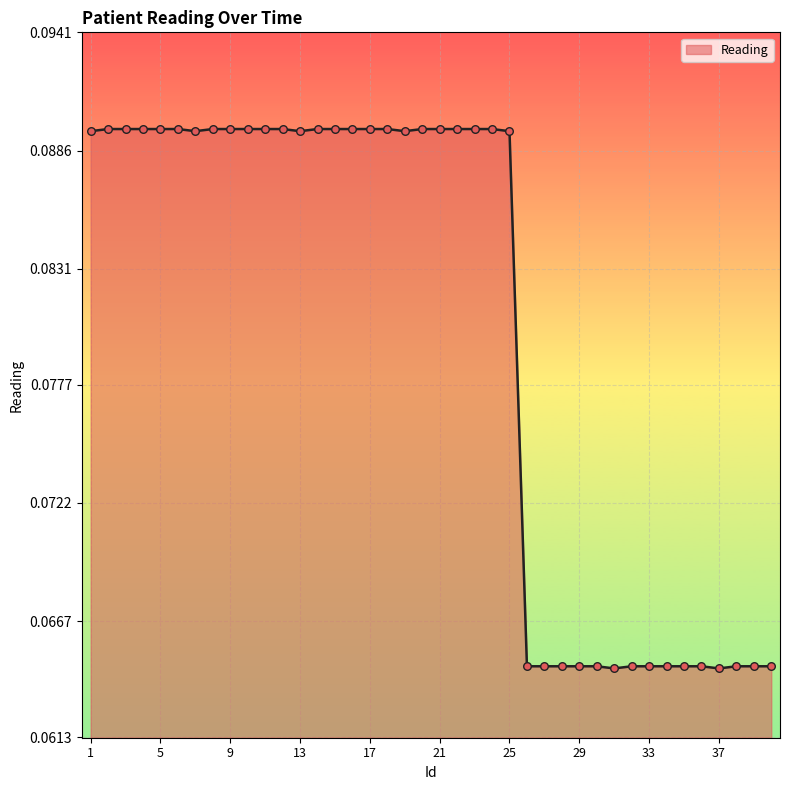

Does the chart have visible grid lines?

Yes